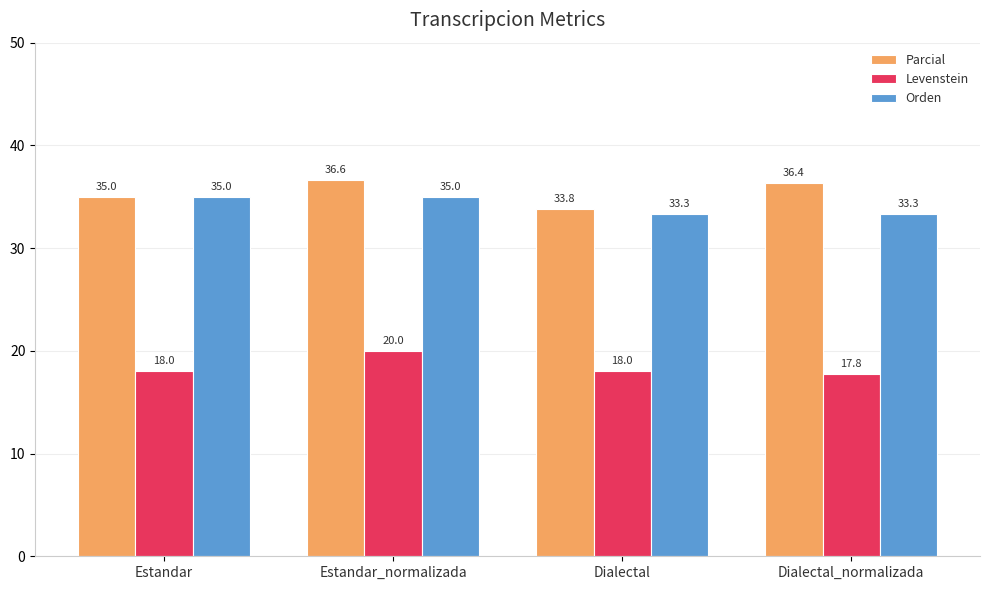

Is the value of Parcial at Estandar greater than the value of Orden at Dialectal?

Yes